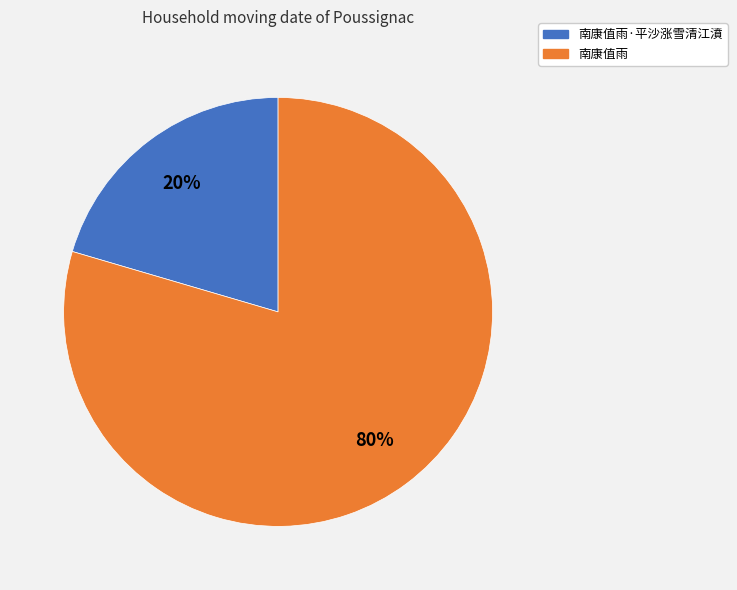

Which category accounts for the majority?

南康值雨